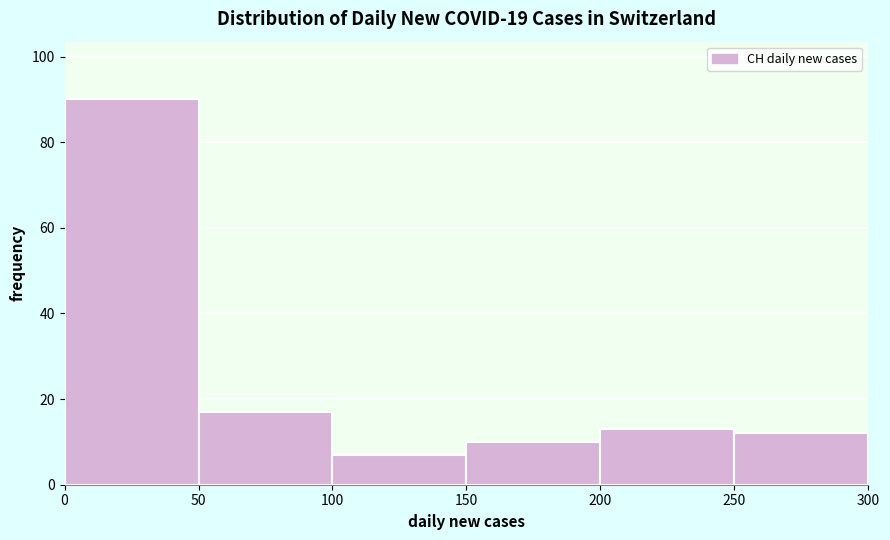

Reading left to right, transcribe this chart: for each bar, give the range it covers on the x-axis and its height. The values are not printed on the chart, so give them approximately, as read against the axis.

0 to 50: 90
50 to 100: 18
100 to 150: 8
150 to 200: 10
200 to 250: 14
250 to 300: 12